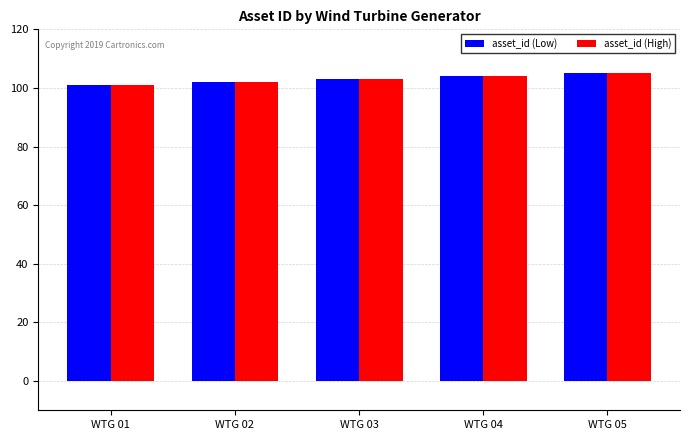

What is the total value across all series at WTG 03?

206